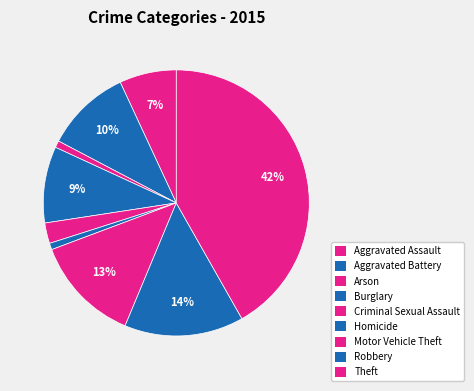

Which slice is the smallest?

Homicide